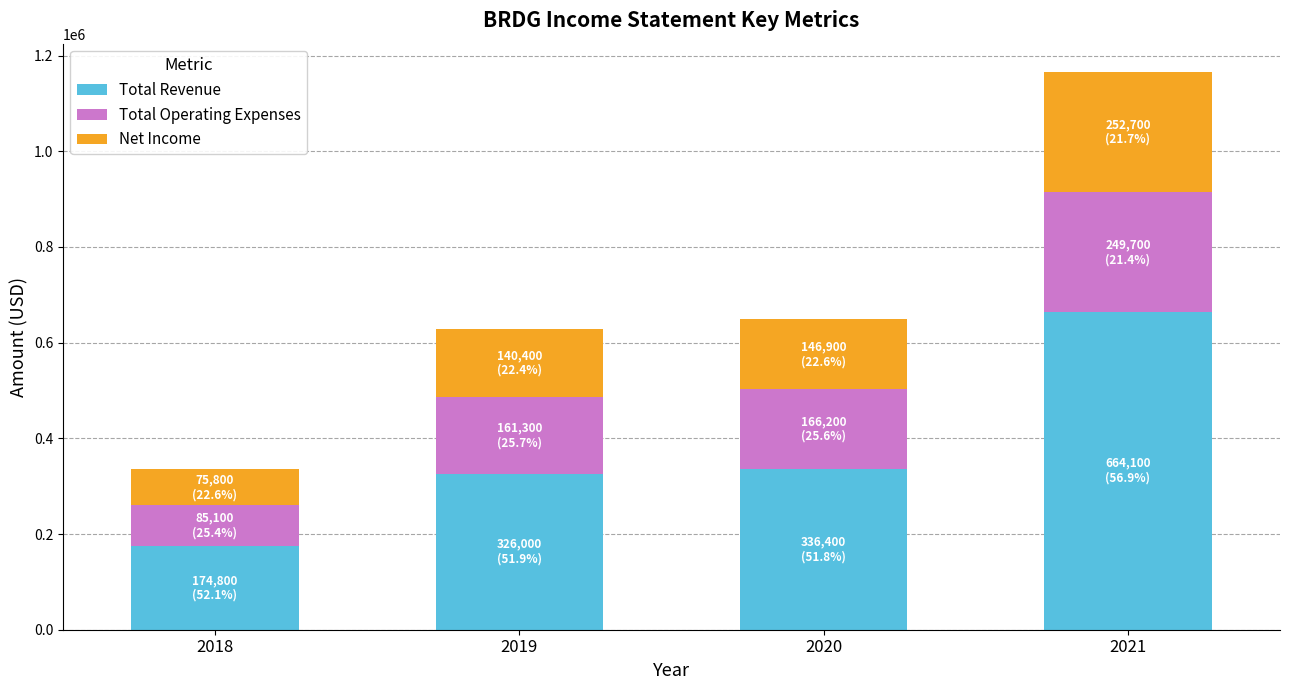

Reading right to left, transcribe the values for Total Revenue.

664100	336400	326000	174800